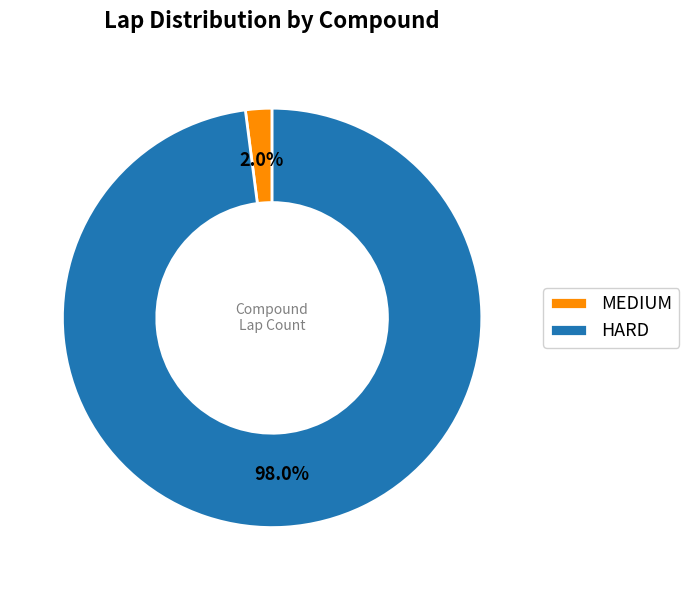

How many segments does this pie chart have?

2